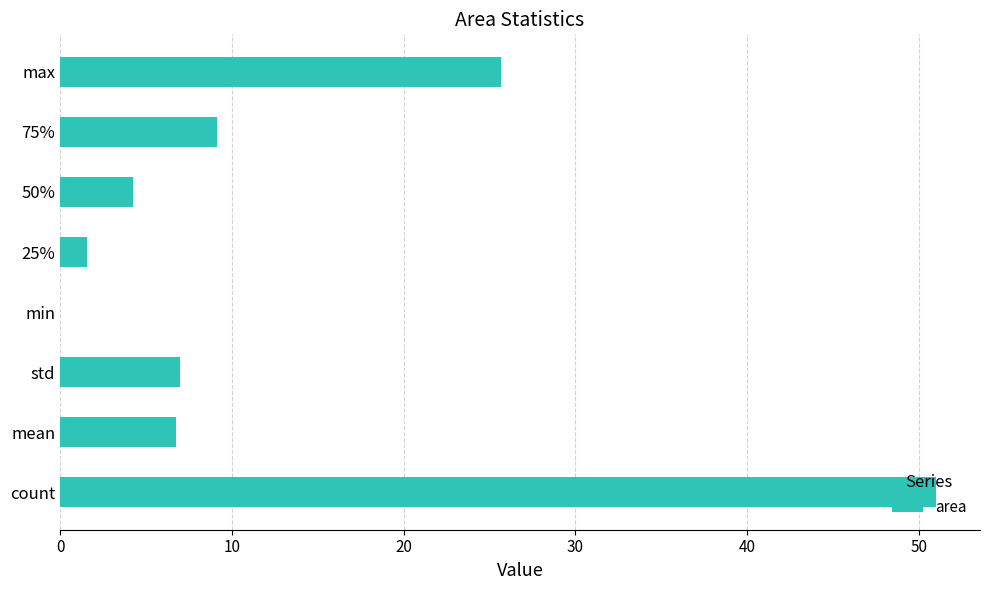

Between max and count, which is larger?

count